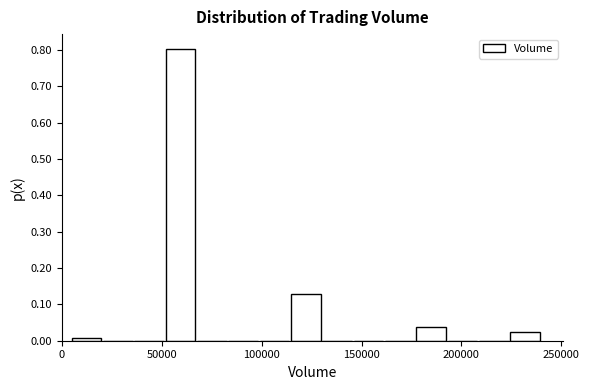

Read against the x-axis, roughly where is the centre of the tallest bar?

60000